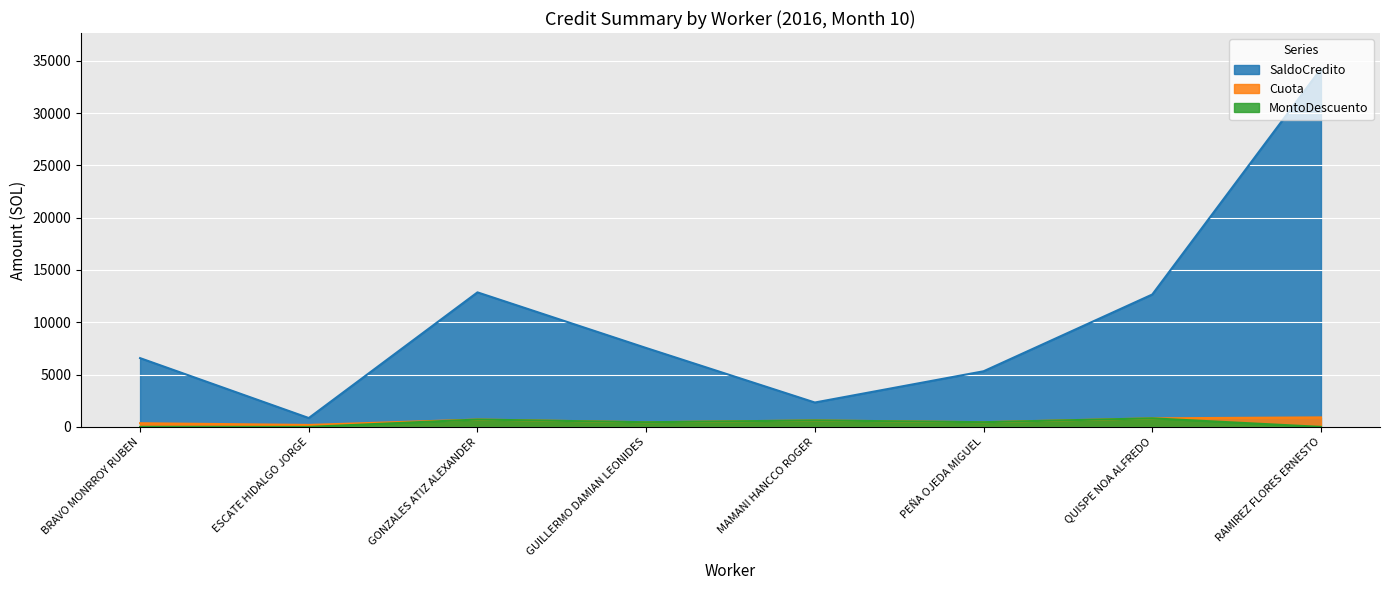

Rank the categories by MontoDescuento value from lowest to highest.

BRAVO MONRROY RUBEN, ESCATE HIDALGO JORGE, RAMIREZ FLORES ERNESTO, GUILLERMO DAMIAN LEONIDES, PEÑA OJEDA MIGUEL, MAMANI HANCCO ROGER, GONZALES ATIZ ALEXANDER, QUISPE NOA ALFREDO